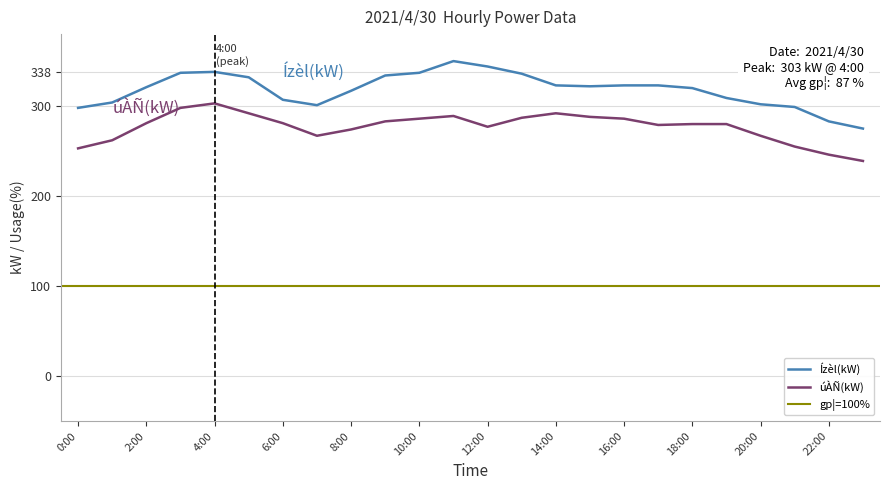

Reading right to left, what are all the values shown in this chart?

úÀÑ(kW): 23:00=239	22:00=246	21:00=255	20:00=267	19:00=280	18:00=280	17:00=279	16:00=286	15:00=288	14:00=292	13:00=287	12:00=277	11:00=289	10:00=286	9:00=283	8:00=274	7:00=267	6:00=281	5:00=292	4:00=303	3:00=298	2:00=281	1:00=262	0:00=253
Ízèl(kW): 23:00=275	22:00=283	21:00=299	20:00=302	19:00=309	18:00=320	17:00=323	16:00=323	15:00=322	14:00=323	13:00=336	12:00=344	11:00=350	10:00=337	9:00=334	8:00=317	7:00=301	6:00=307	5:00=332	4:00=338	3:00=337	2:00=321	1:00=304	0:00=298